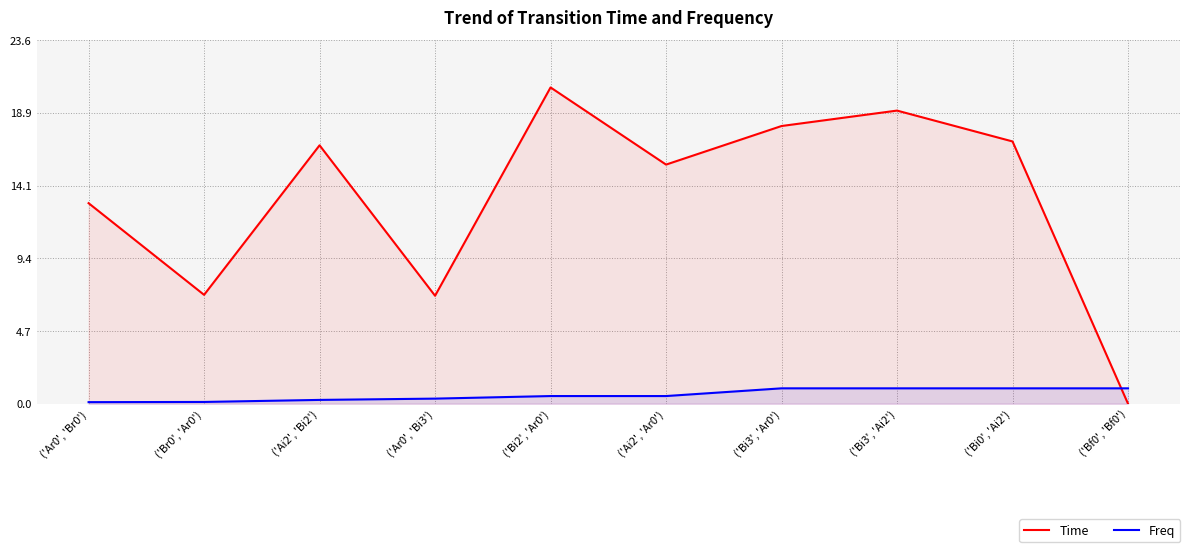

The value of Freq at ('Bi0', 'Ai2') is 1.0. True or false?

True